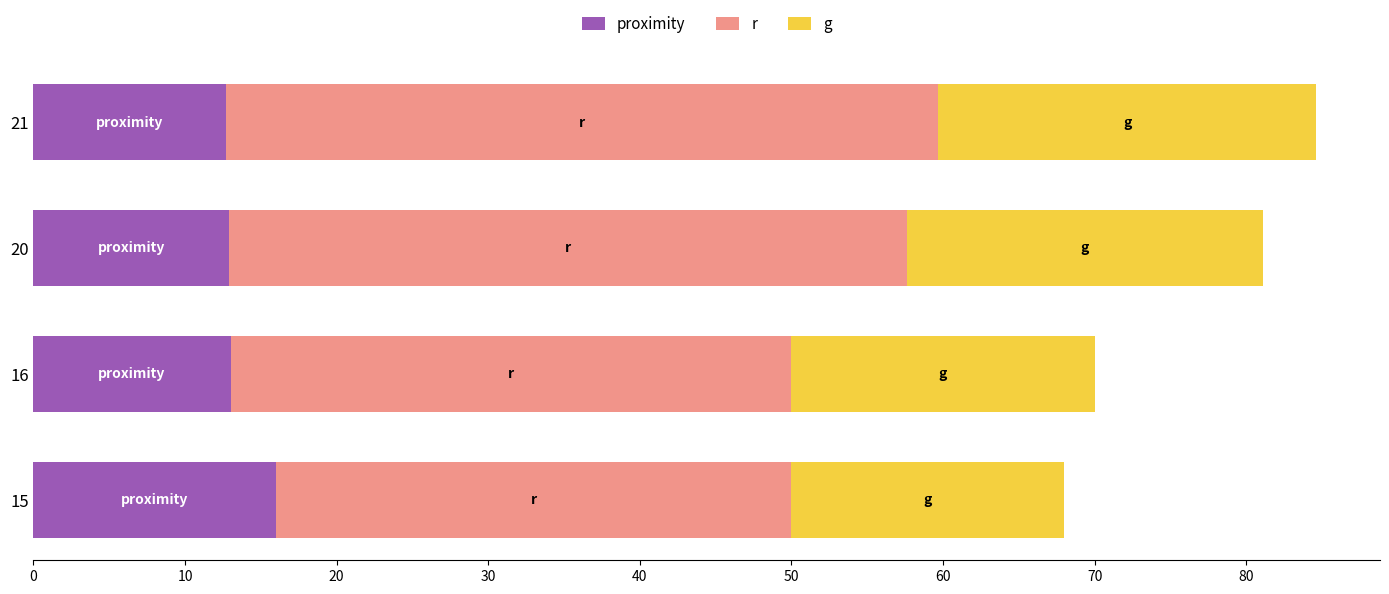

What is the total value across all series at 20?

81.1